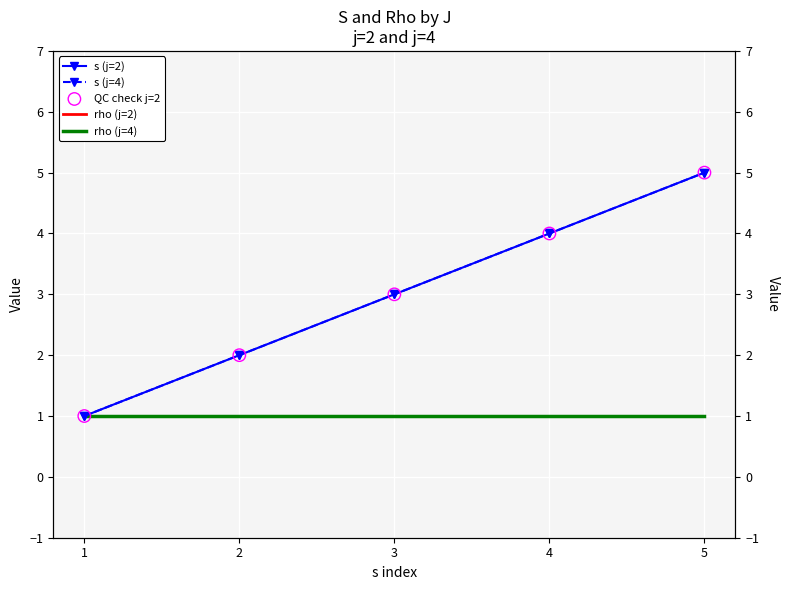

Which series has the widest spread of Y values?

s (j=2)